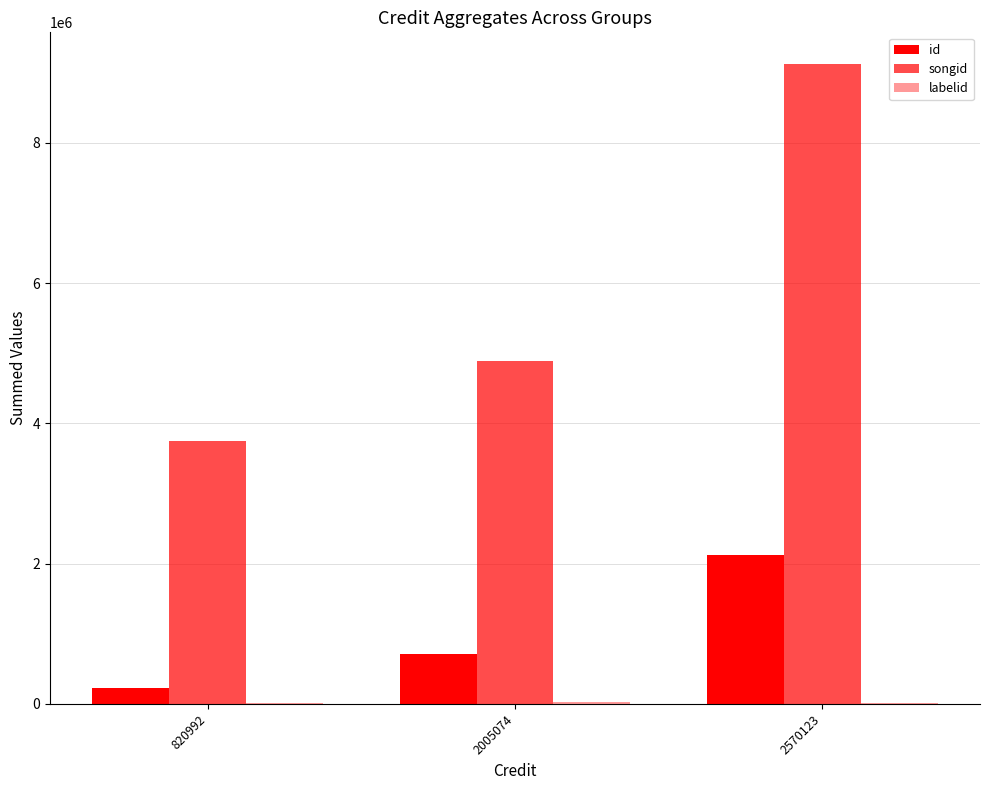

What is the total value across all series at 2570123?

11257430